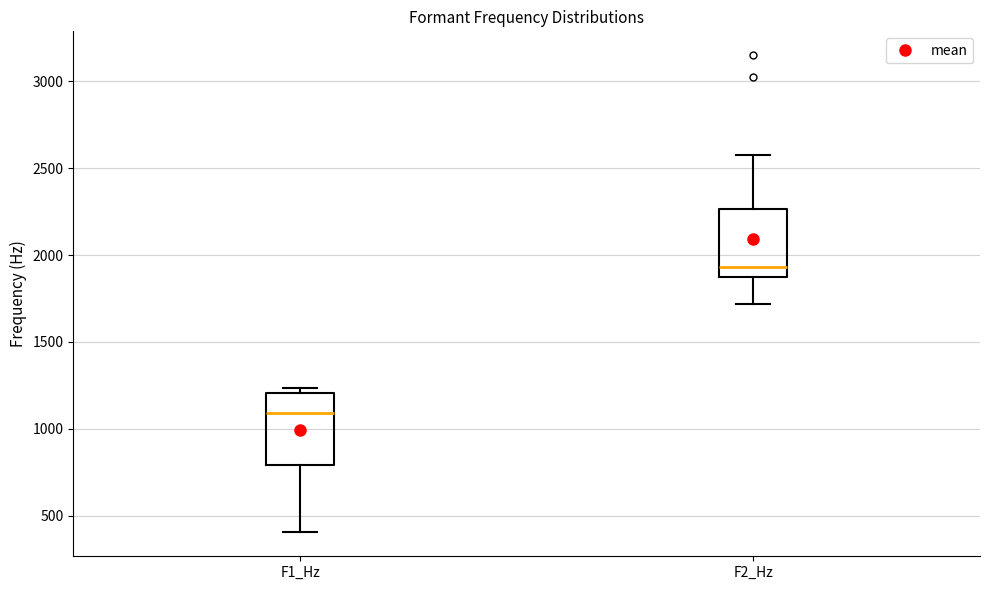

Reading left to right, read every box against the y-axis: the position of its median line, the range the box covers, and the ends of its whiskers. The values are not printed on the chart, so give them approximately, as read against the axis.

F1_Hz: median 1100, box 800 to 1200, whiskers 400 to 1250
F2_Hz: median 1950, box 1900 to 2250, whiskers 1700 to 2550